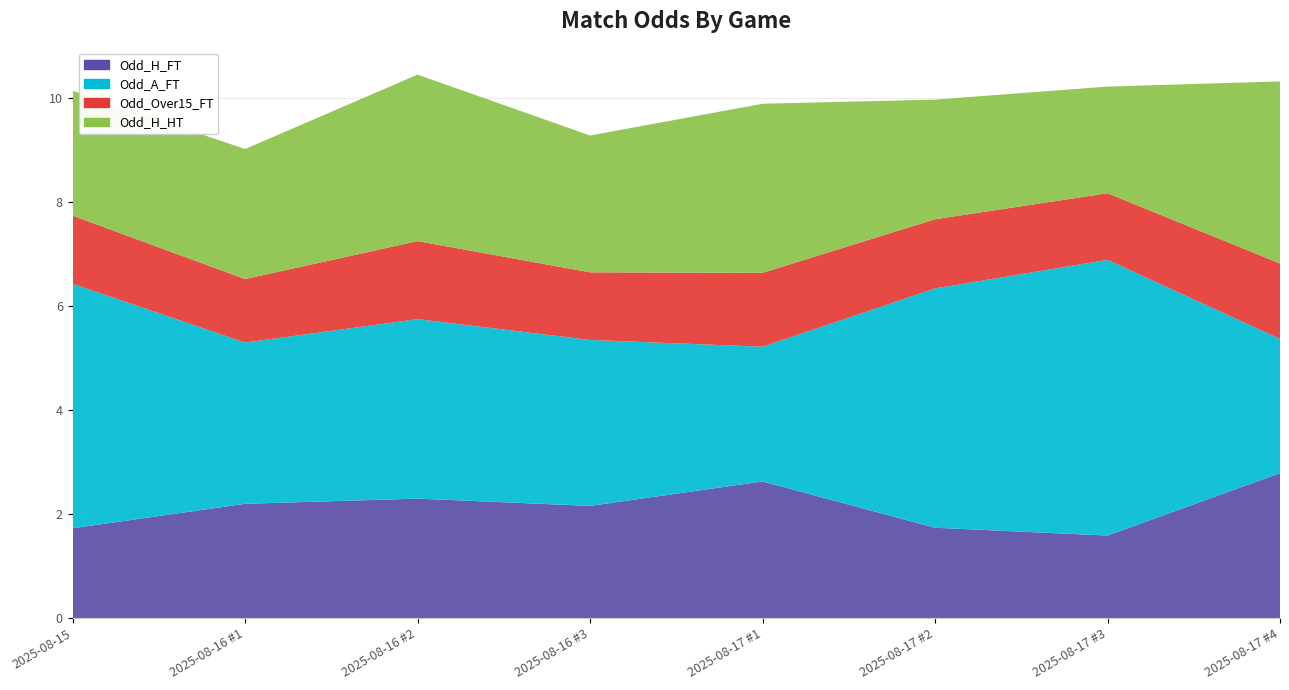

Reading left to right, transcribe all the data shown in this chart.

Odd_H_FT: 1.7	2.2	2.3	2.2	2.6	1.7	1.6	2.8
Odd_A_FT: 4.7	3.1	3.5	3.2	2.6	4.6	5.3	2.6
Odd_Over15_FT: 1.3	1.2	1.5	1.3	1.4	1.3	1.3	1.4
Odd_H_HT: 2.4	2.5	3.2	2.6	3.2	2.3	2.0	3.5